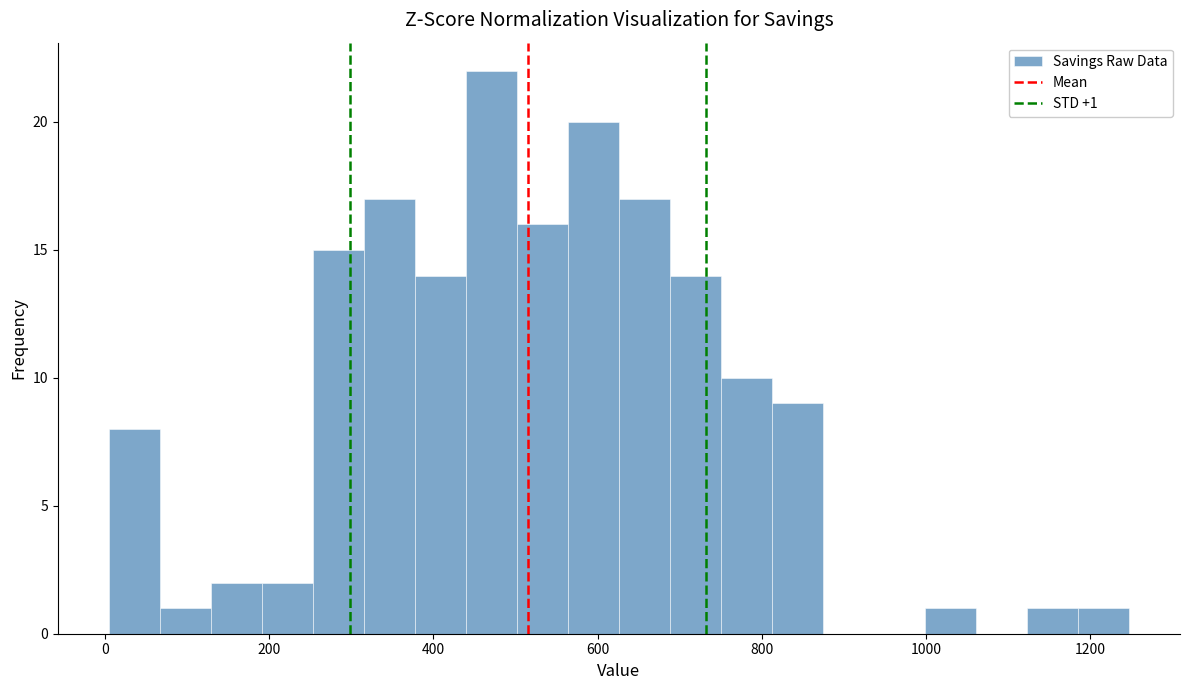

Read against the x-axis, roughly where is the centre of the tallest bar?

480